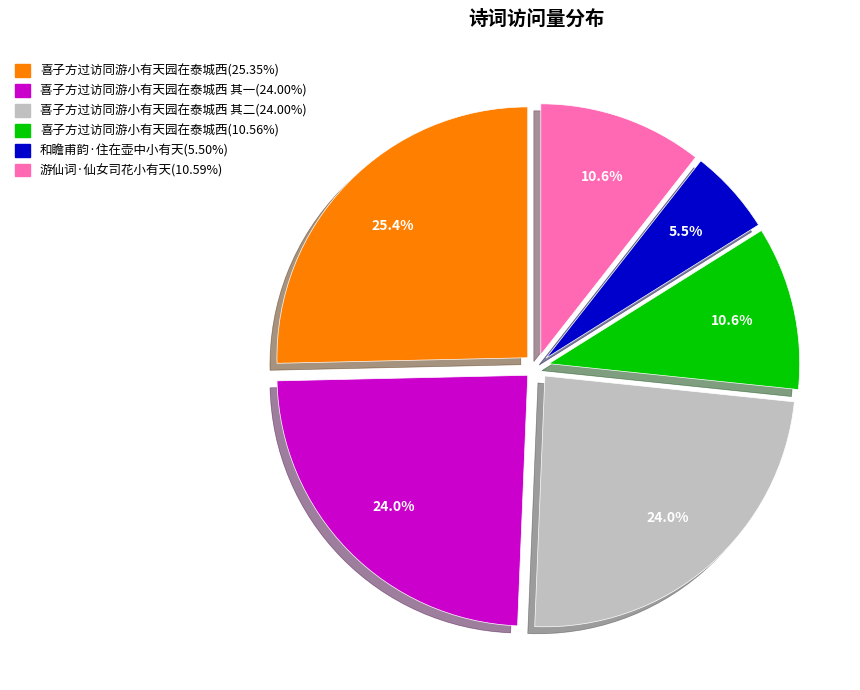

Is there a majority slice in this chart?

No